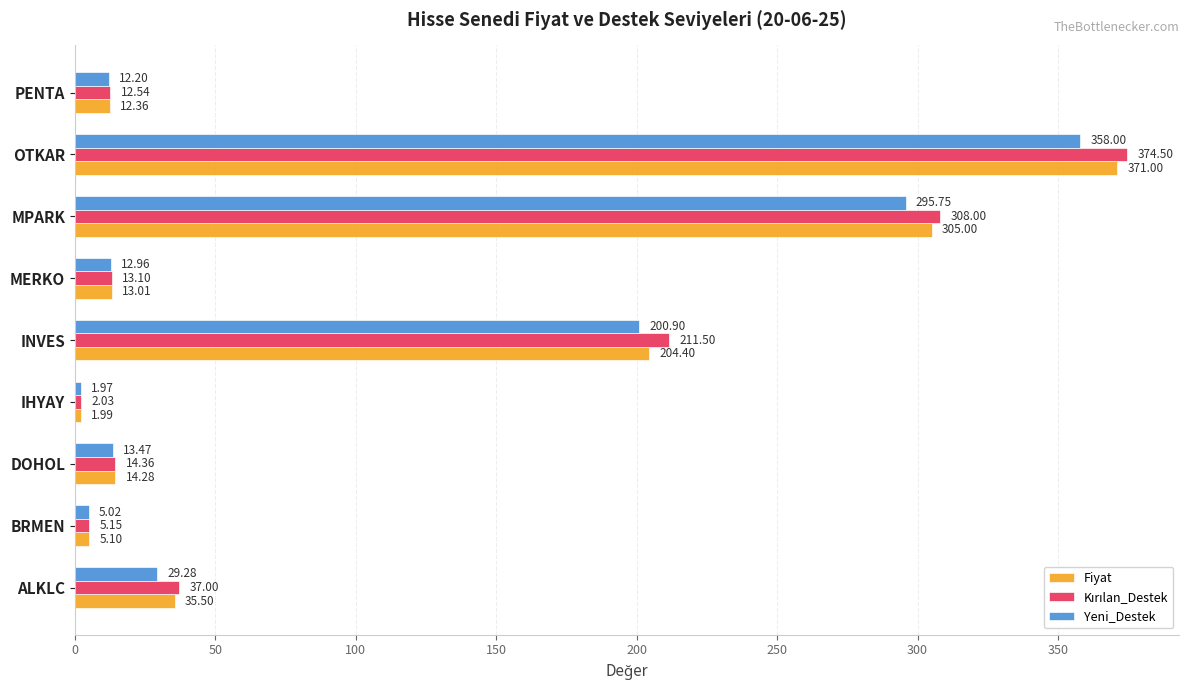

What is the average value of the Yeni_Destek series?

103.3